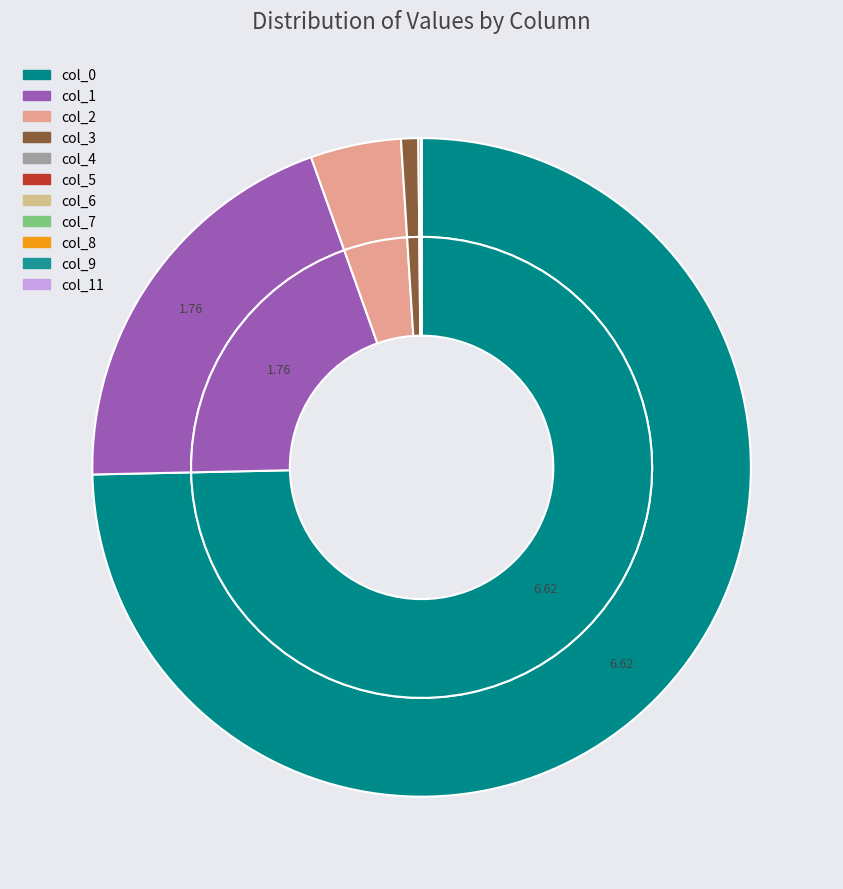

How many segments does this pie chart have?

11